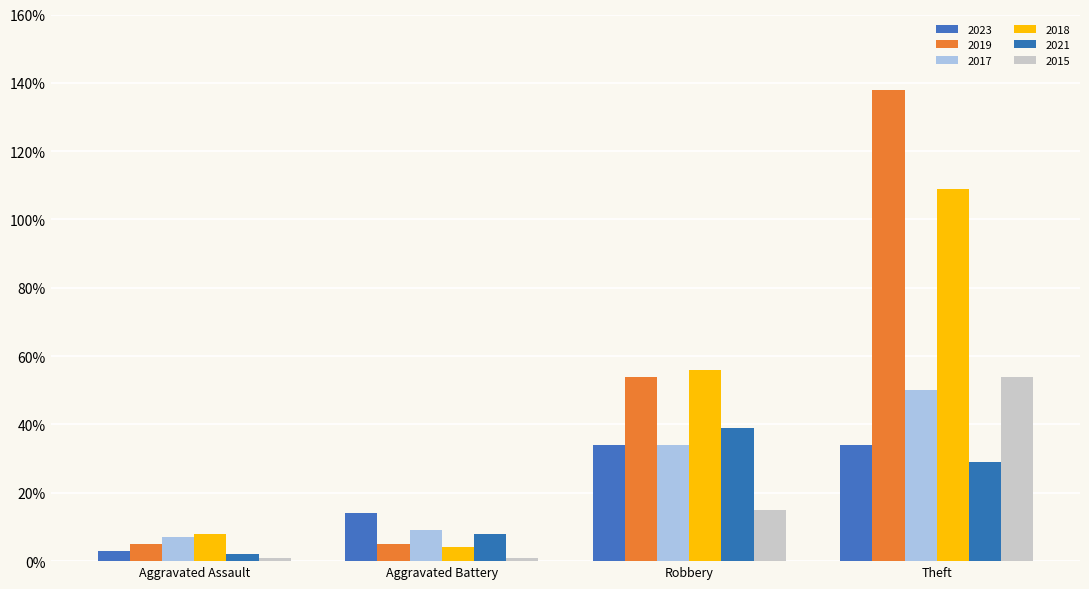

What is the label of the 1st bar from the right?

Theft